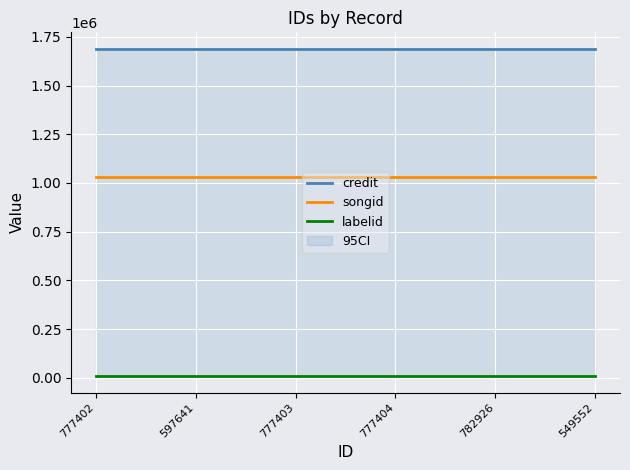

At which label is songid closest to 1032236?

777402